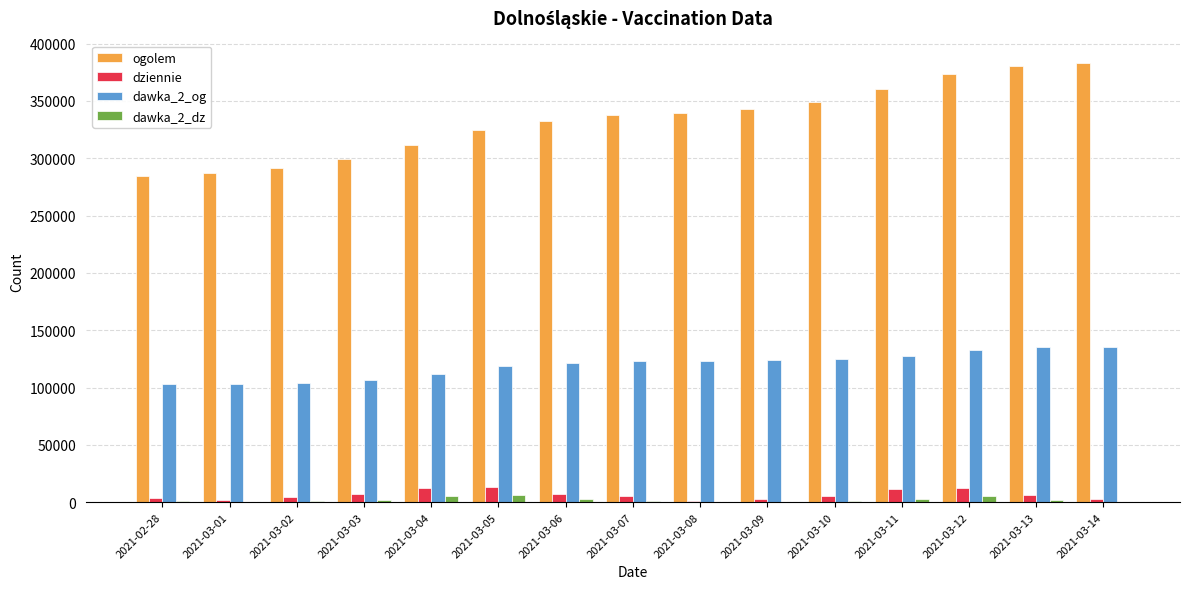

Between 2021-03-05 and 2021-03-10, which series saw the biggest shift?

ogolem